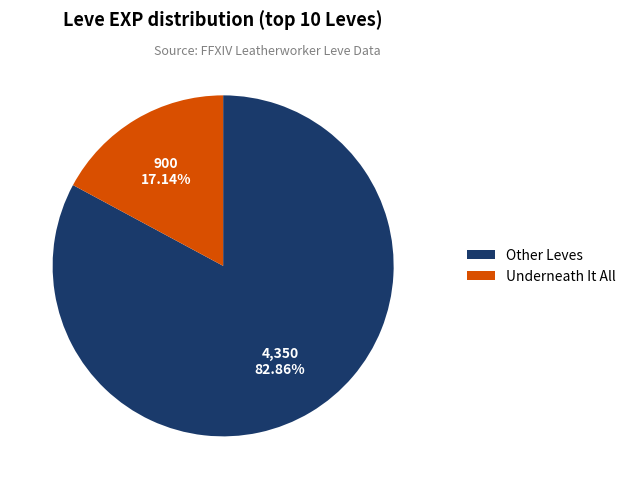

Do Underneath It All and Other Leves together represent more than half of the pie?

Yes